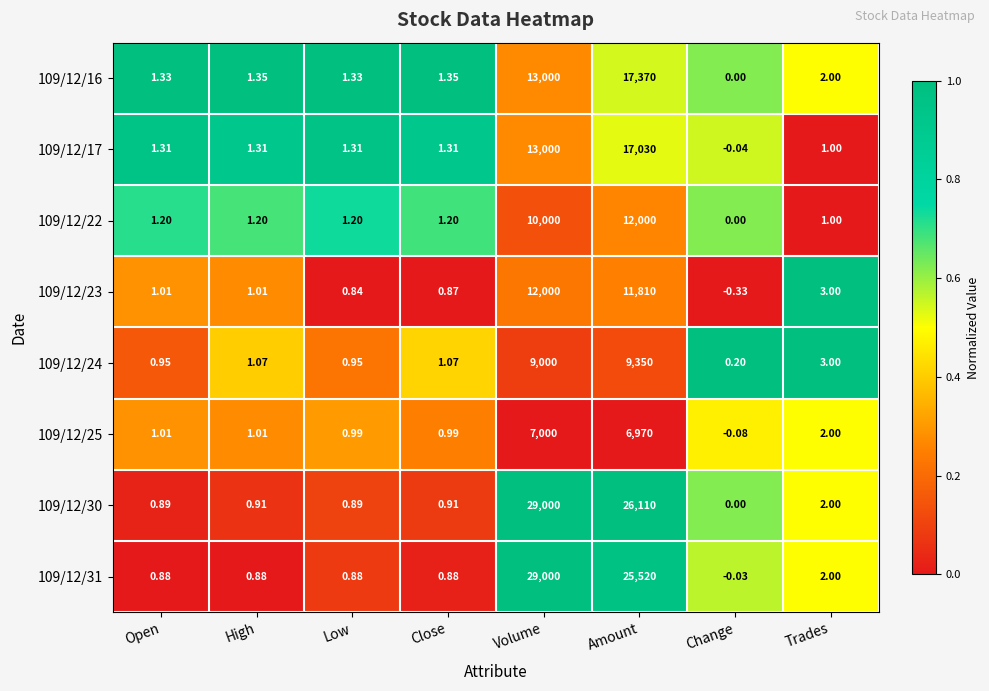

Which label corresponds to the largest value in the chart?

Volume